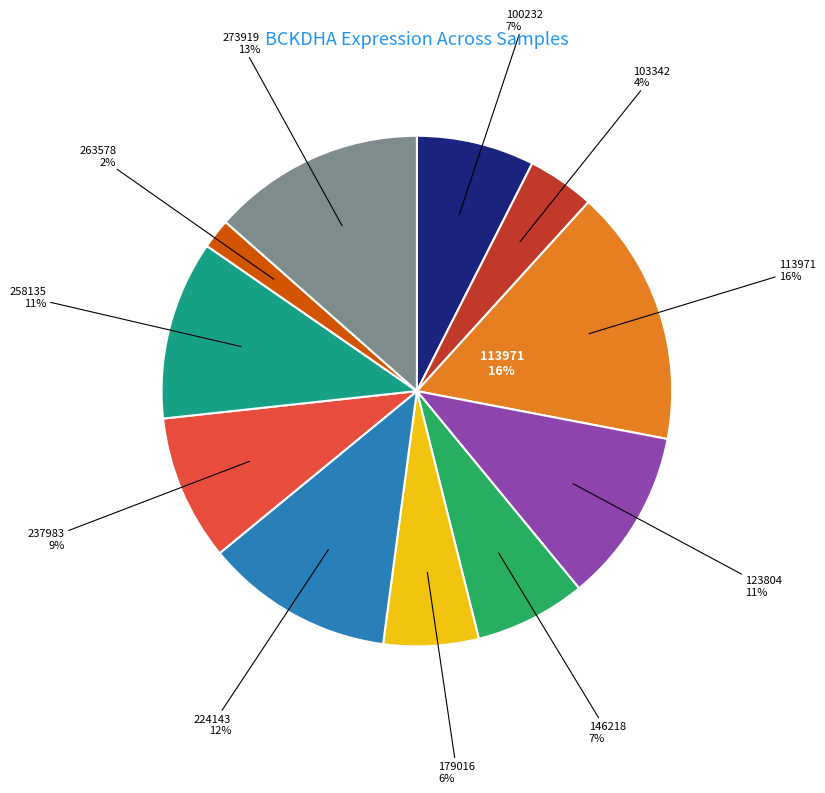

Is it true that 258135 is 11% of the pie?

True